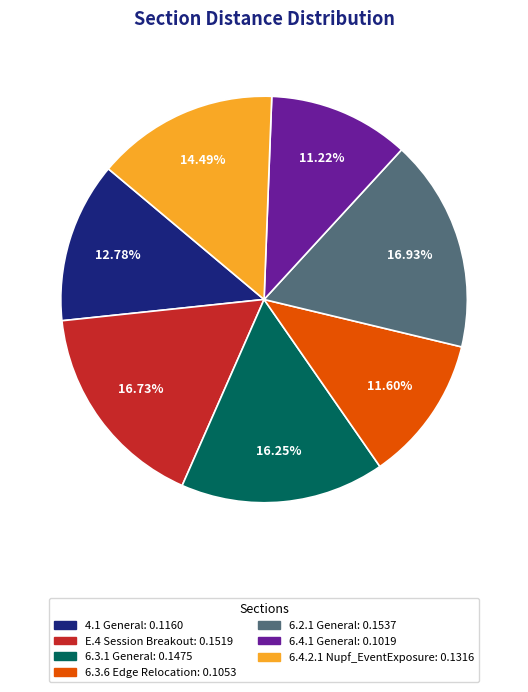

Combined, what portion of the pie is 4.1 General and 6.4.2.1 Nupf_EventExposure?

27.3%